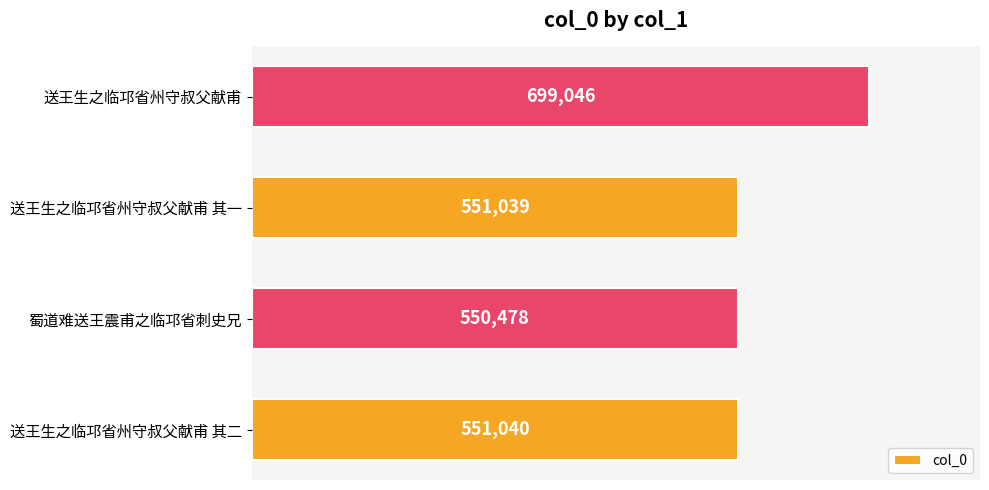

The chart shows a value of 932153 at 送王生之临邛省州守叔父献甫 其二. True or false?

False